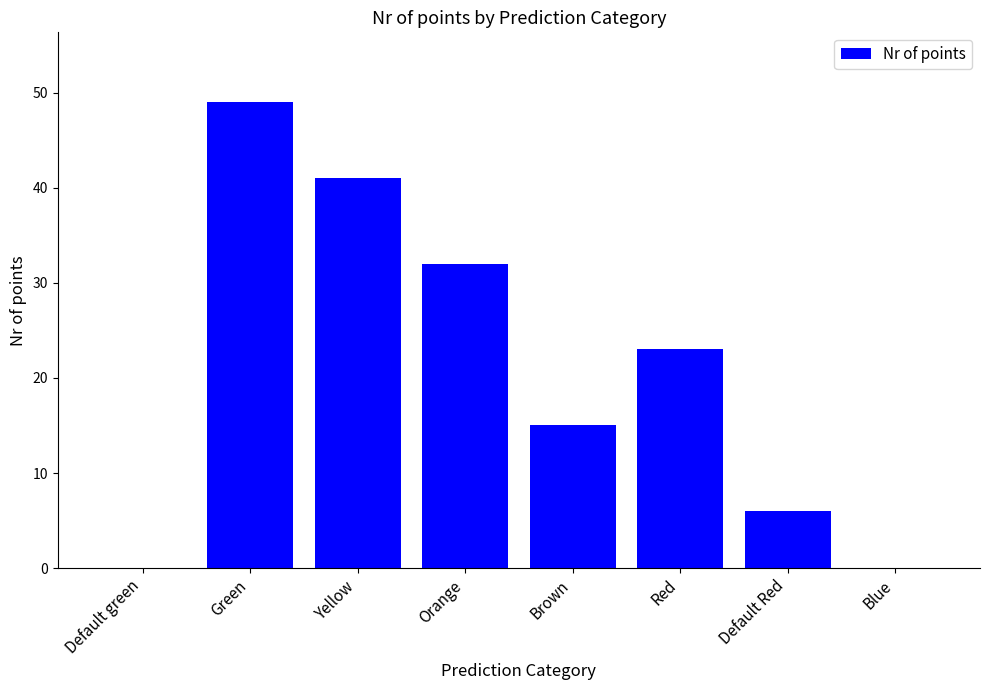

What is the sum of all values?

166